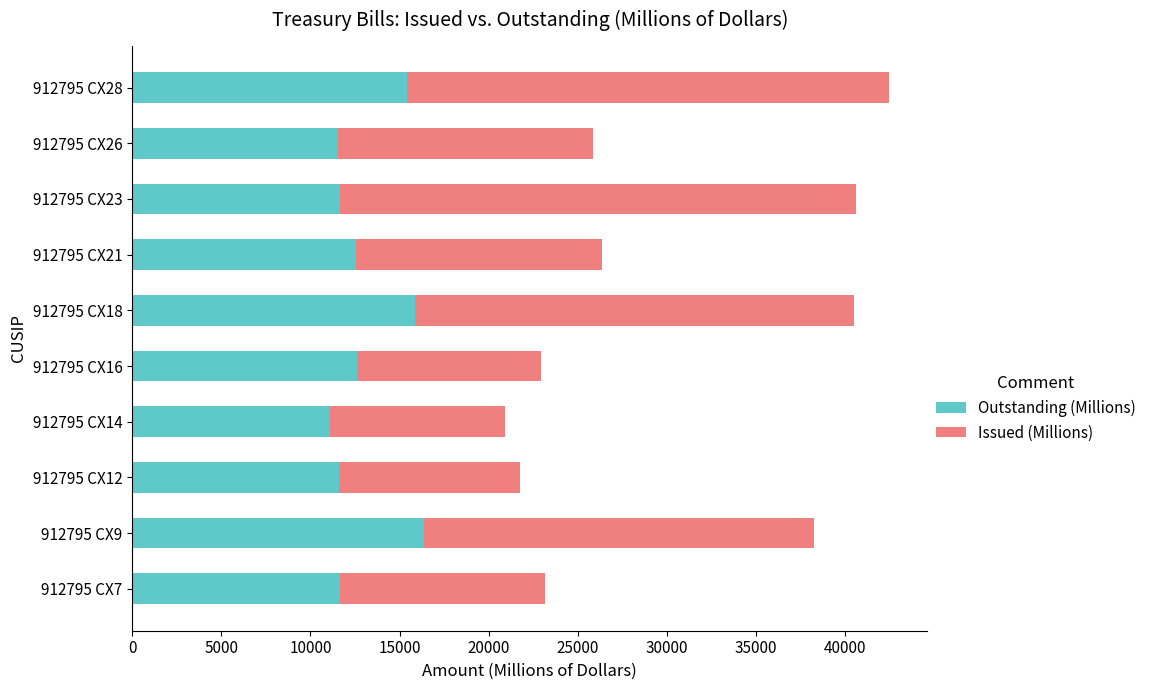

At which category is the sum across all series the highest?

912795 CX28